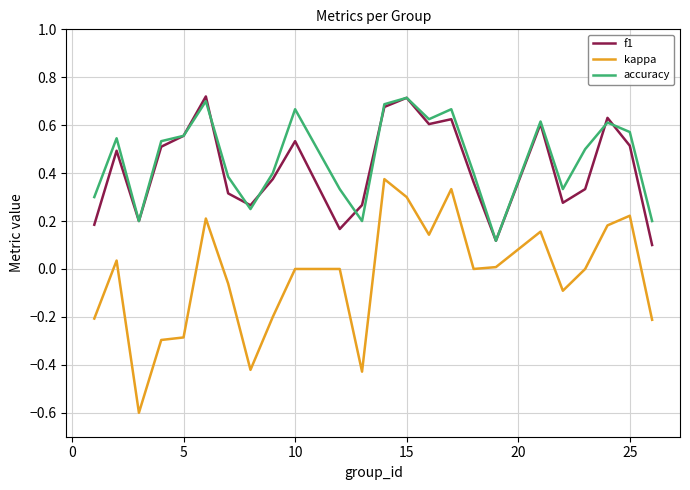

What is the lowest value of the kappa series?

-0.6